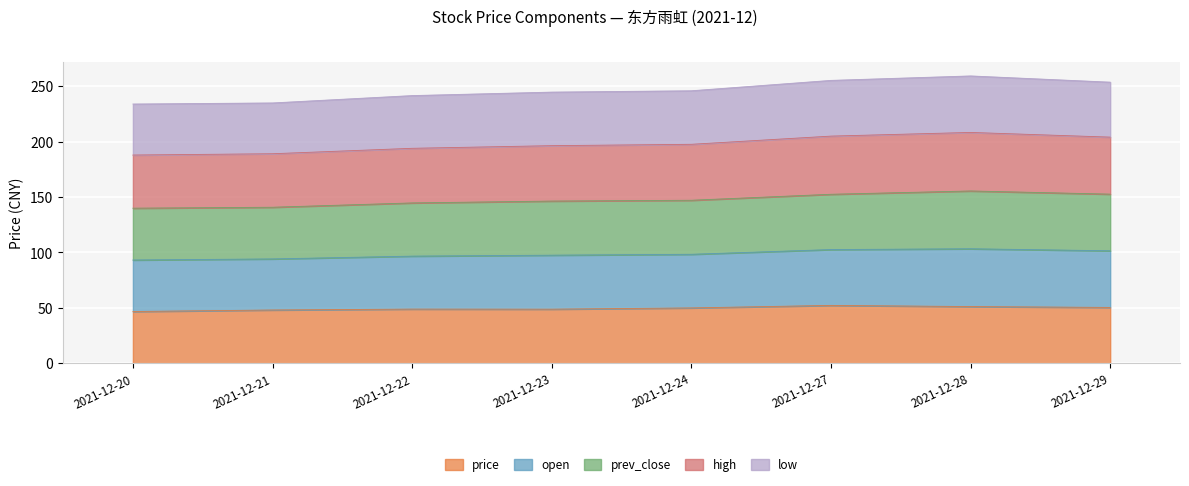

Between 2021-12-23 and 2021-12-28, which is larger?

2021-12-28